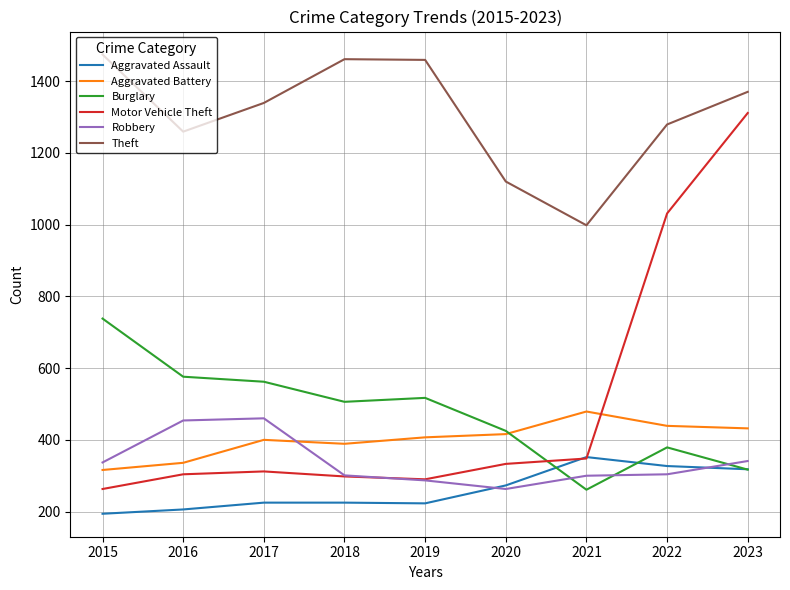

What is the average value of the Aggravated Battery series?

402